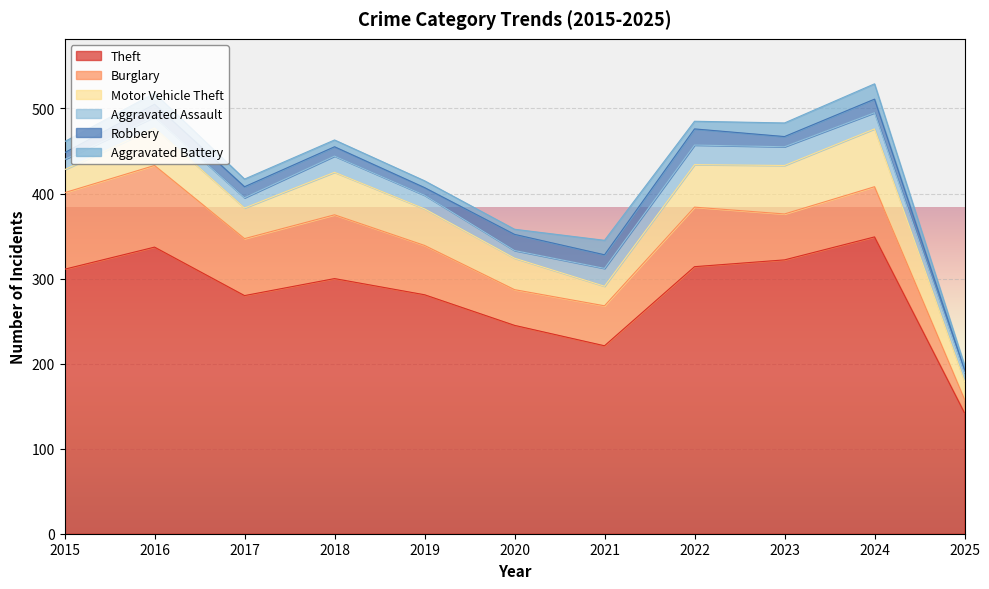

At which category does Robbery reach its first local valley?

2019